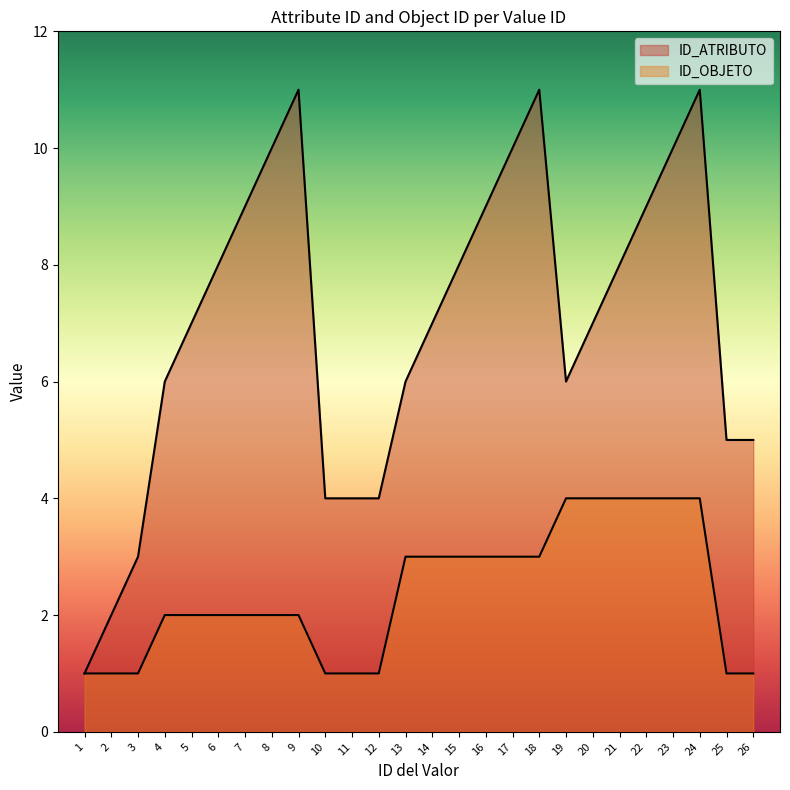

True or false: ID_ATRIBUTO and ID_OBJETO intersect in this chart.

False